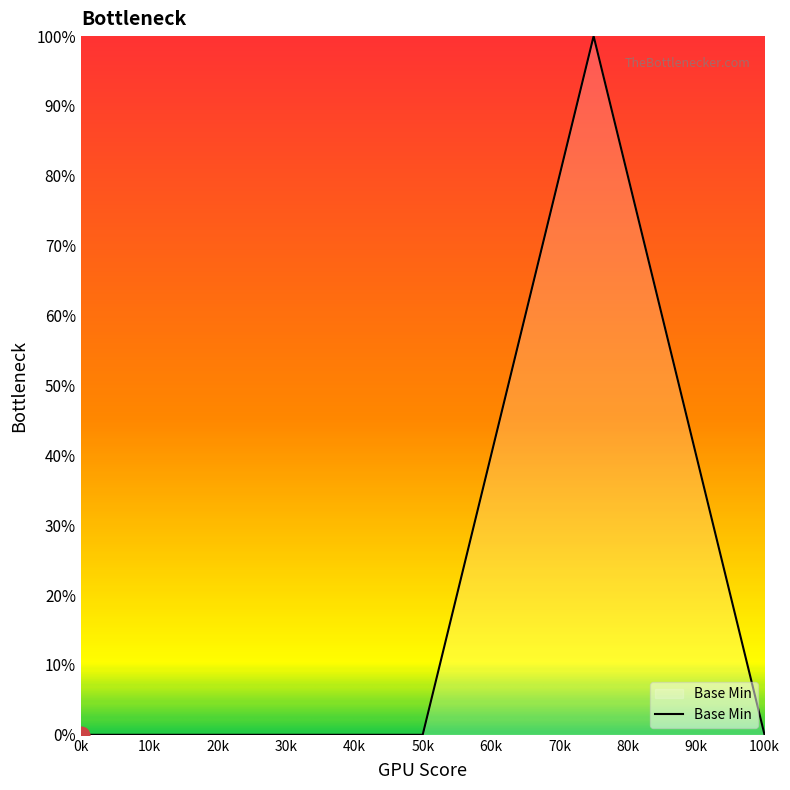

What is the difference between the maximum and second lowest values?

100